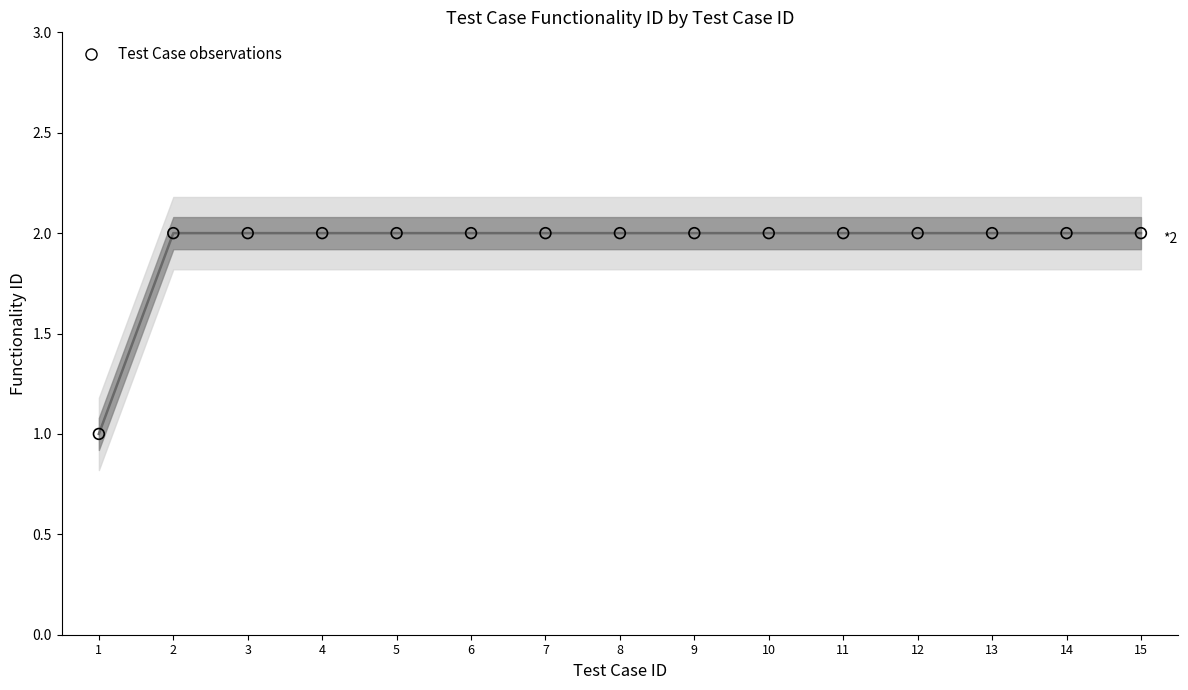

Which series has the largest total across all categories?

Functionality ID